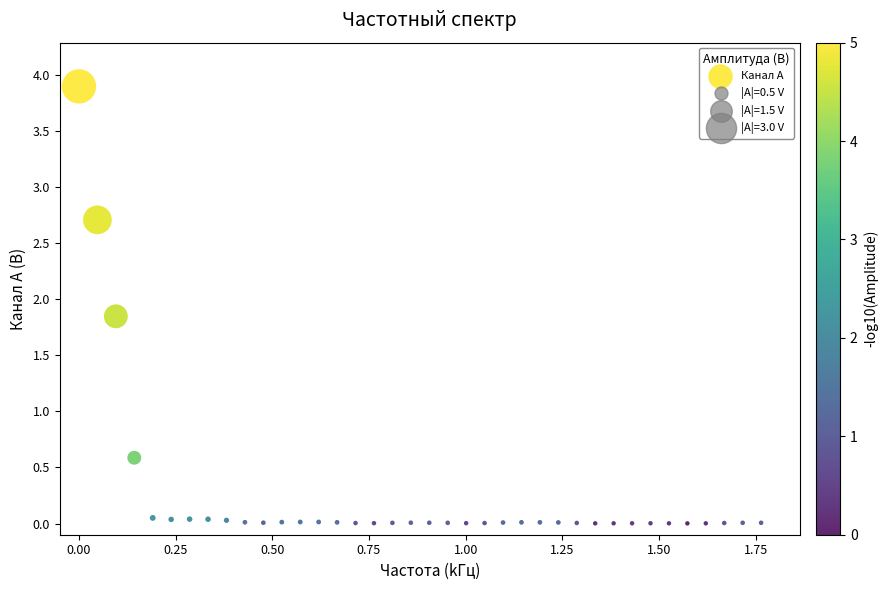

What Y value in the scatter plot is closest to 1?

0.6